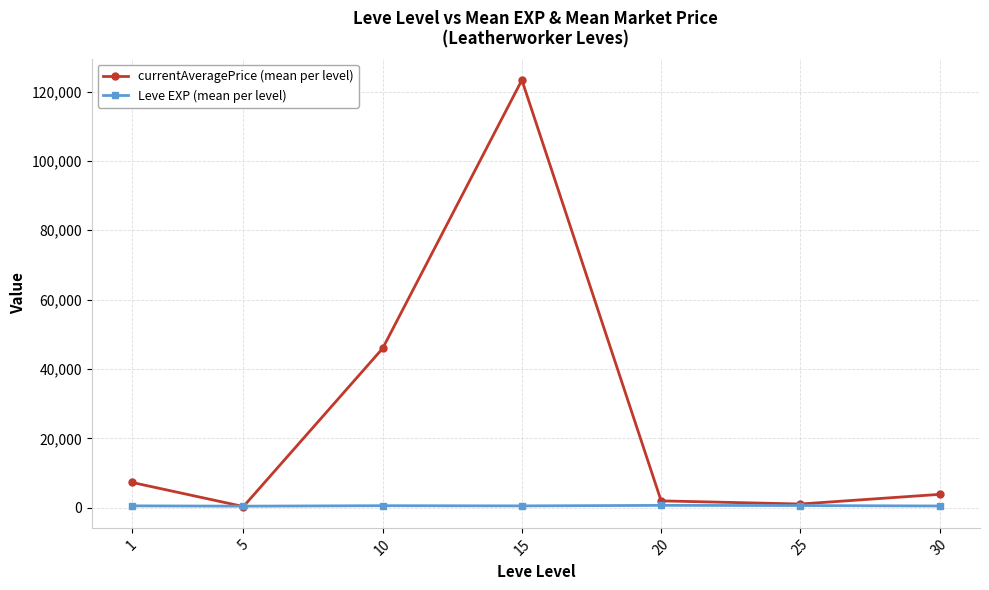

At 20, list the series in order from smallest to largest.

Leve EXP (mean per level), currentAveragePrice (mean per level)